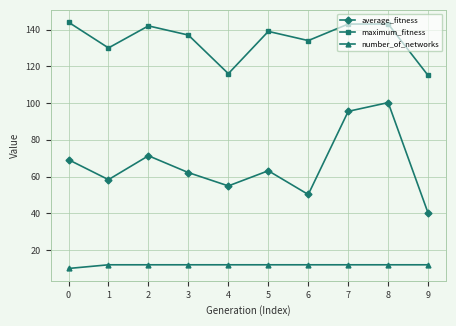

What is the lowest value of the average_fitness series?

40.1